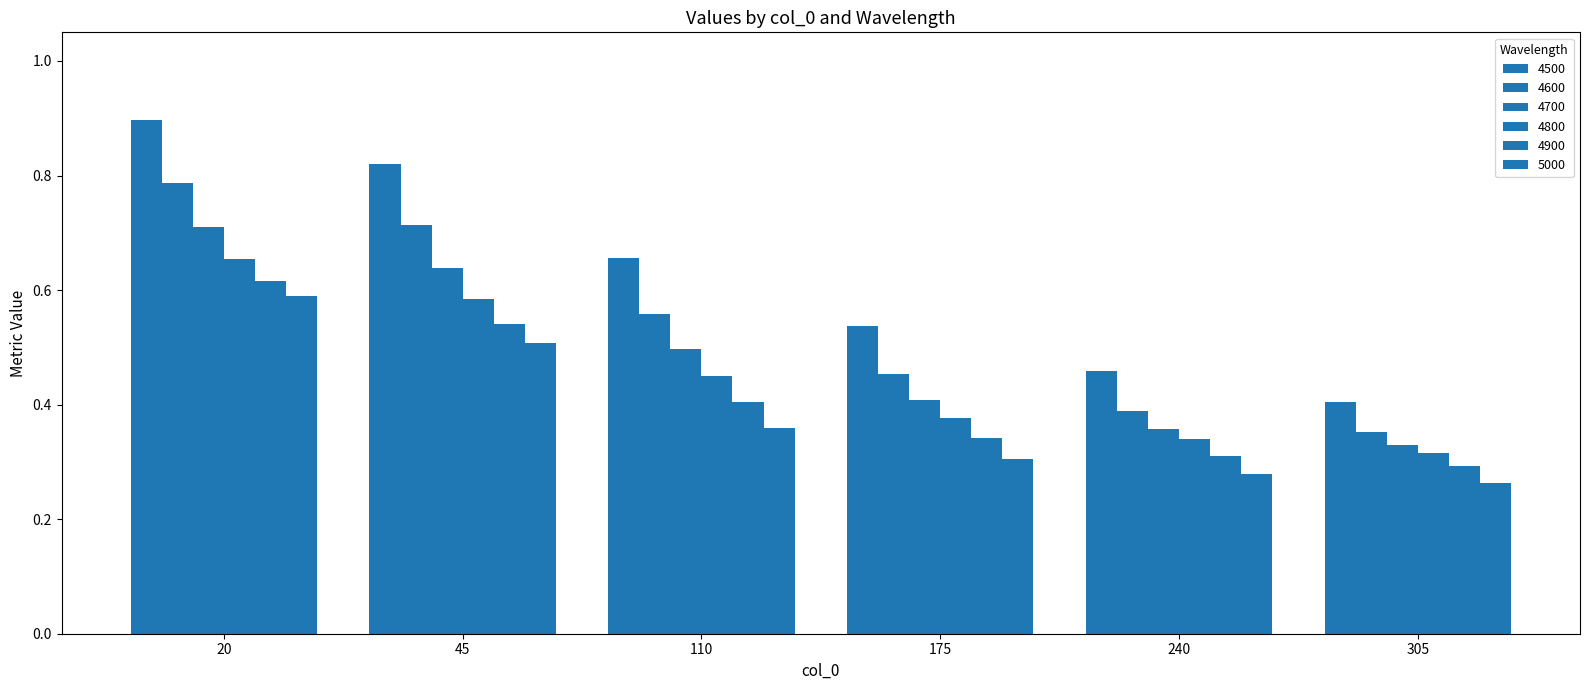

What is the total value across all series at 175?

2.4